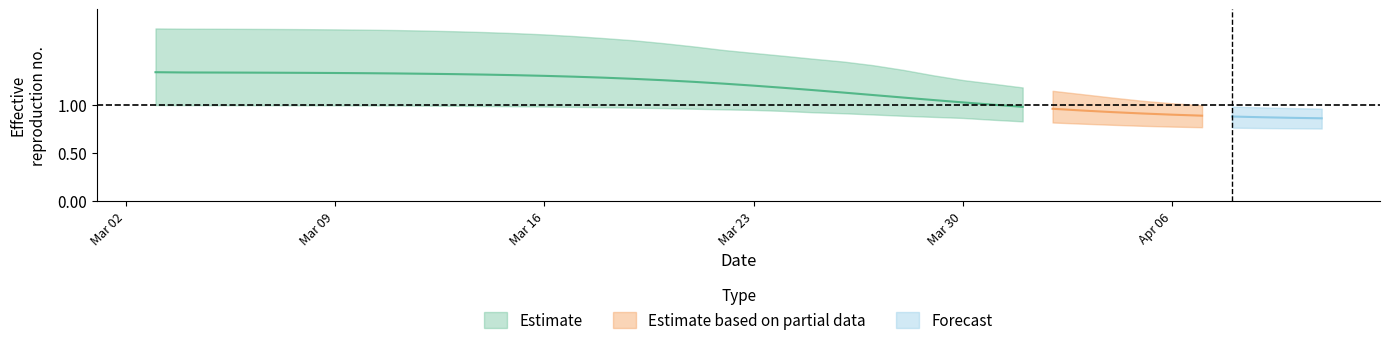

Is it true that r_mean equals 0.8 at 8?

False